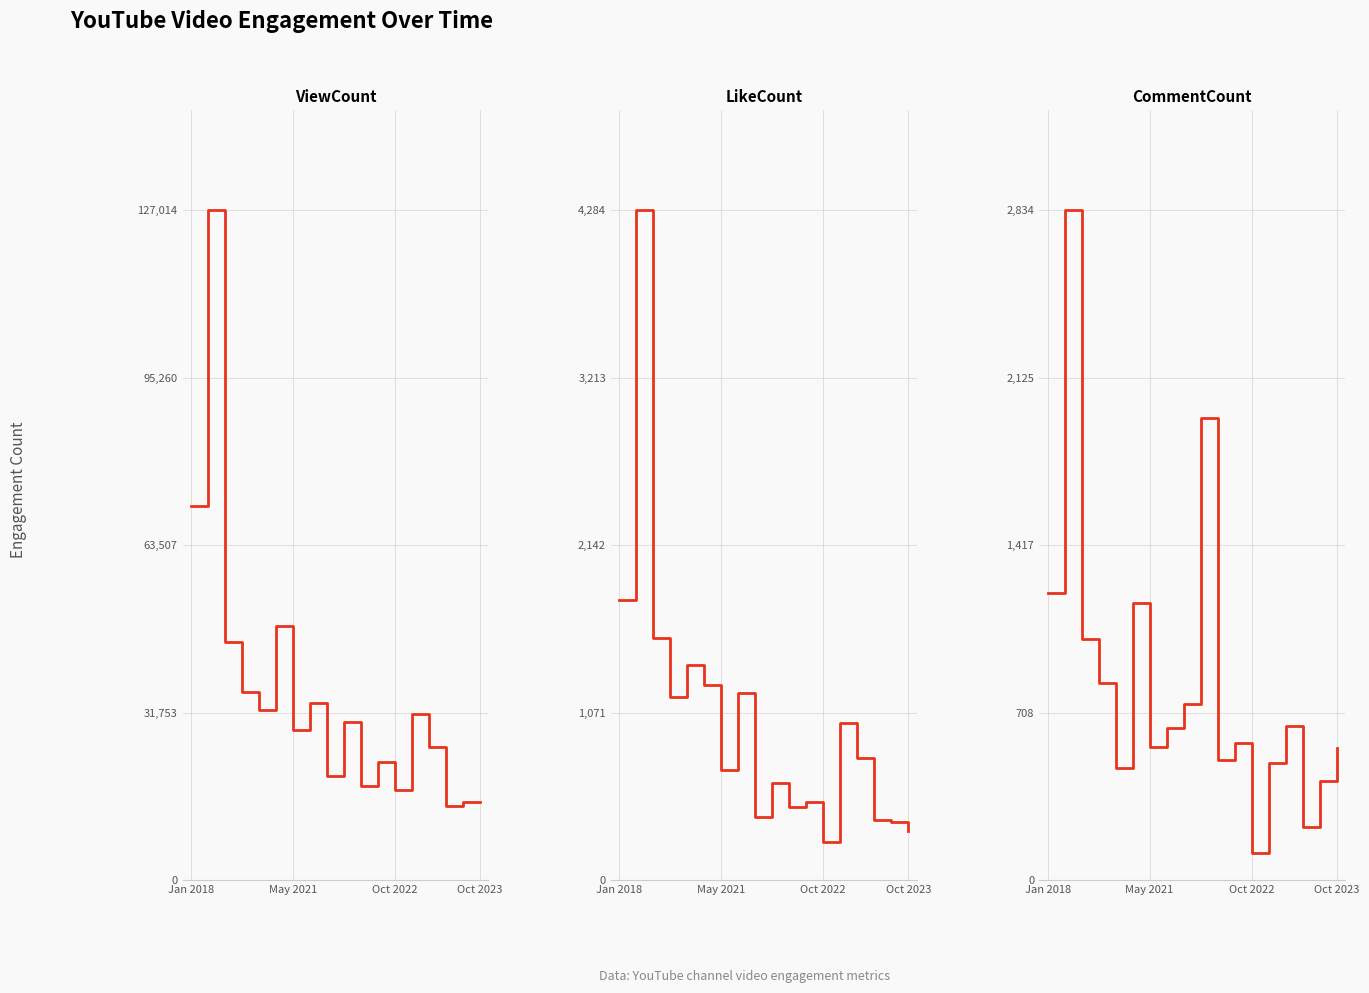

What is the maximum value shown in the chart?

127014